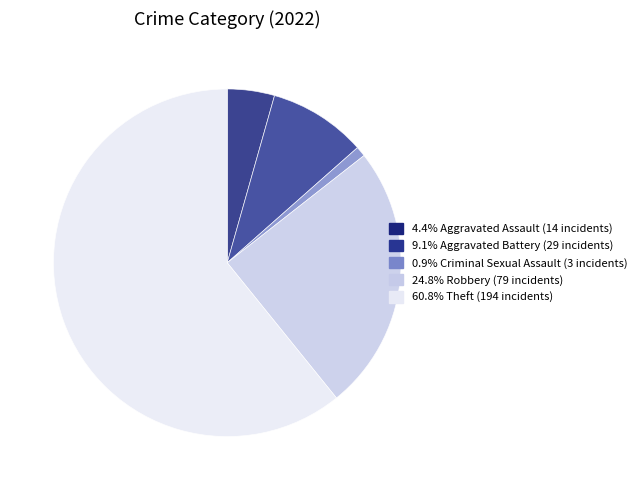

Is it true that Homicide is 1% of the pie?

False